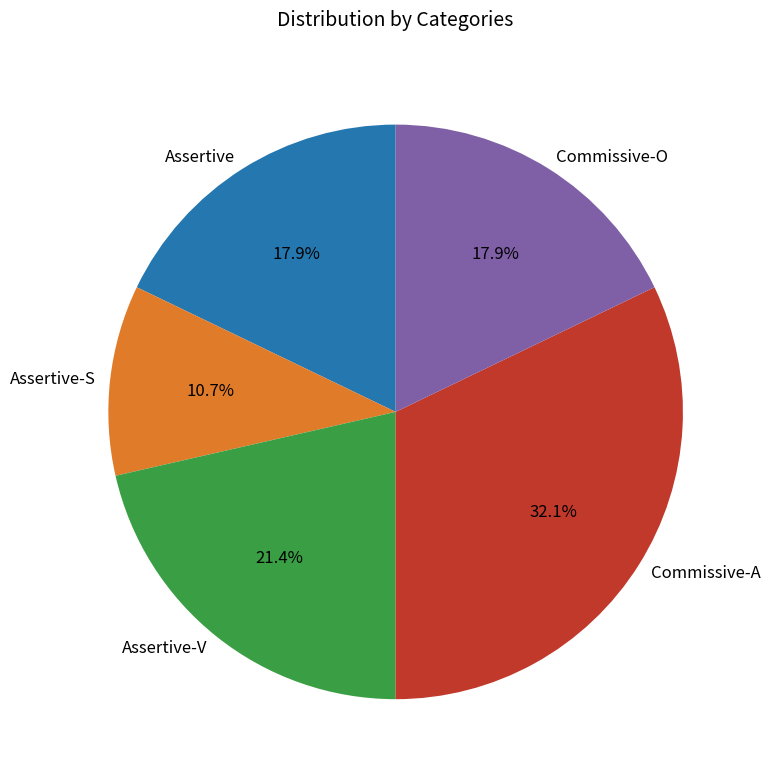

What portion of the pie excludes Assertive-V?

78.6%